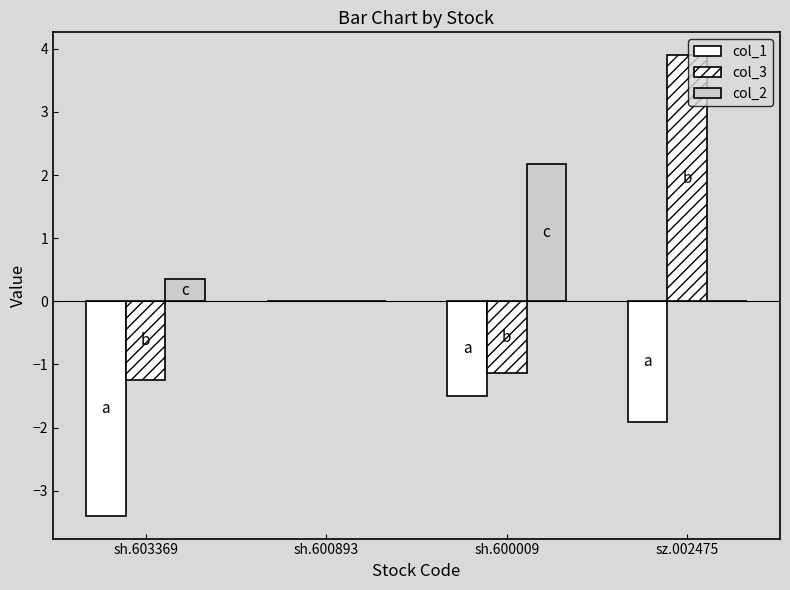

How many groups of bars are there?

4